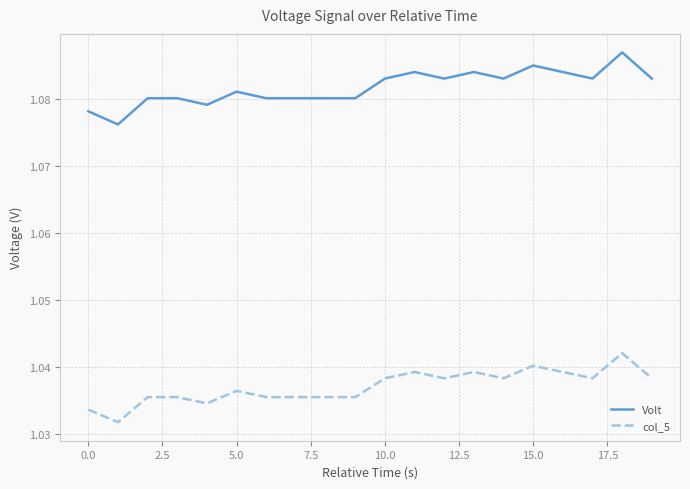

True or false: Volt and col_5 intersect in this chart.

False